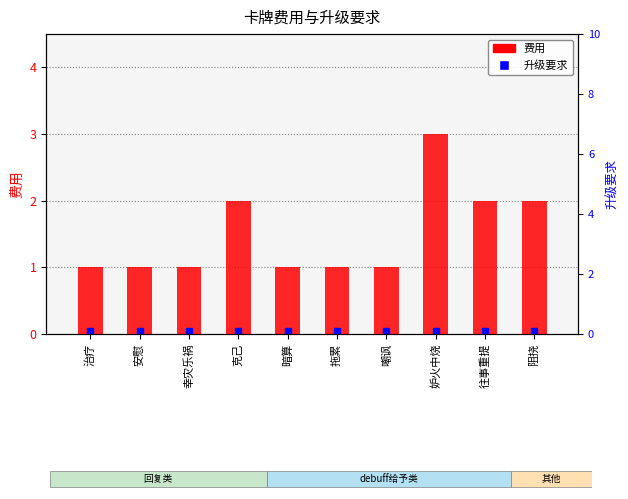

What is the change in value from 拖累 to 往事重提?

+1